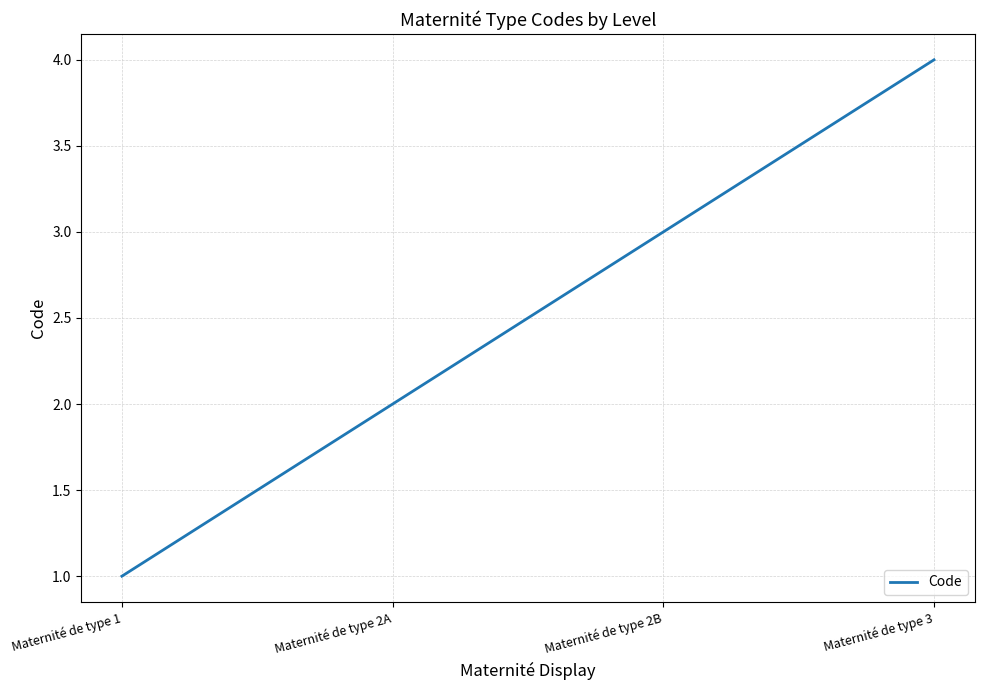

What is the difference between the maximum and minimum values?

3